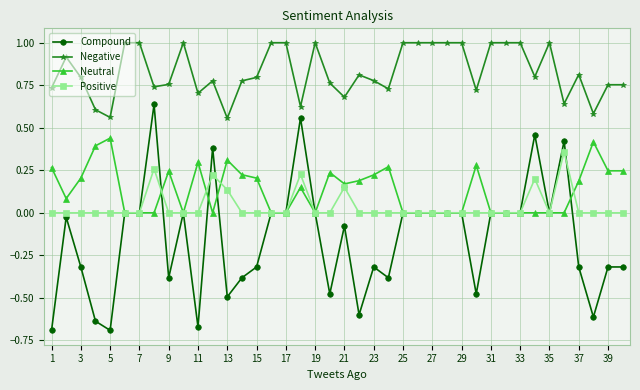

List the series in order of their peak value, lowest first.

Positive, Neutral, Compound, Negative